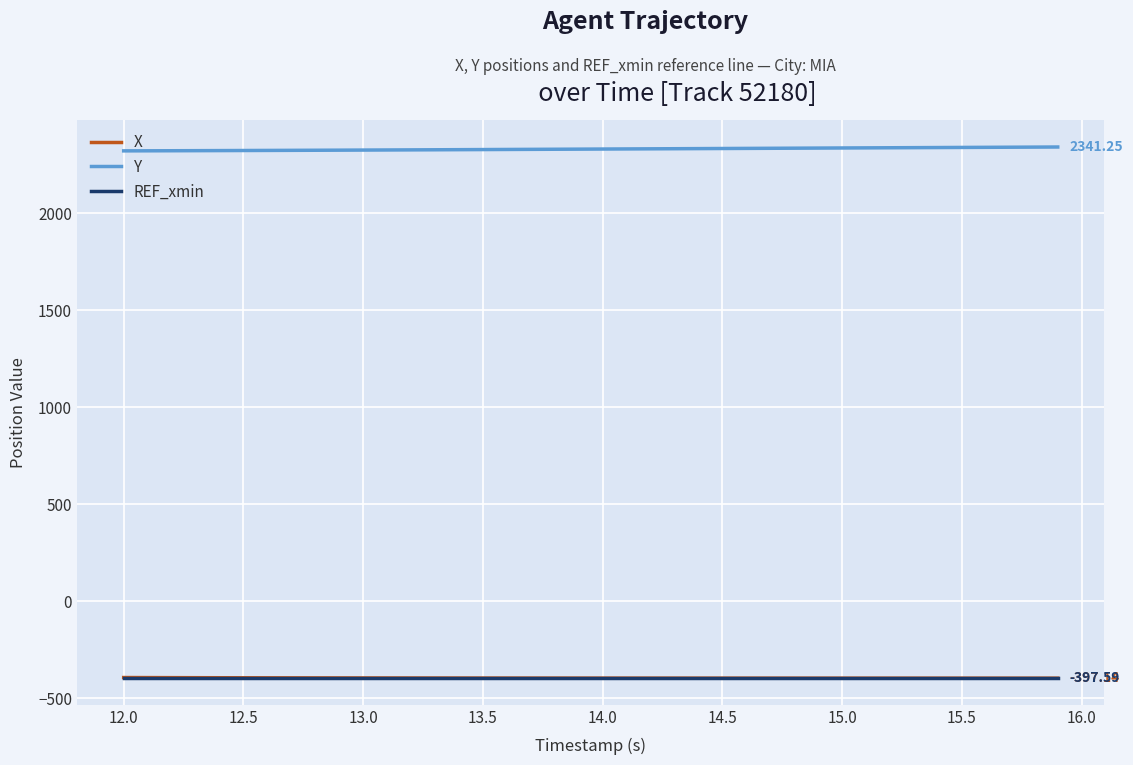

What are all the series names shown in the legend?

X, Y, REF_xmin